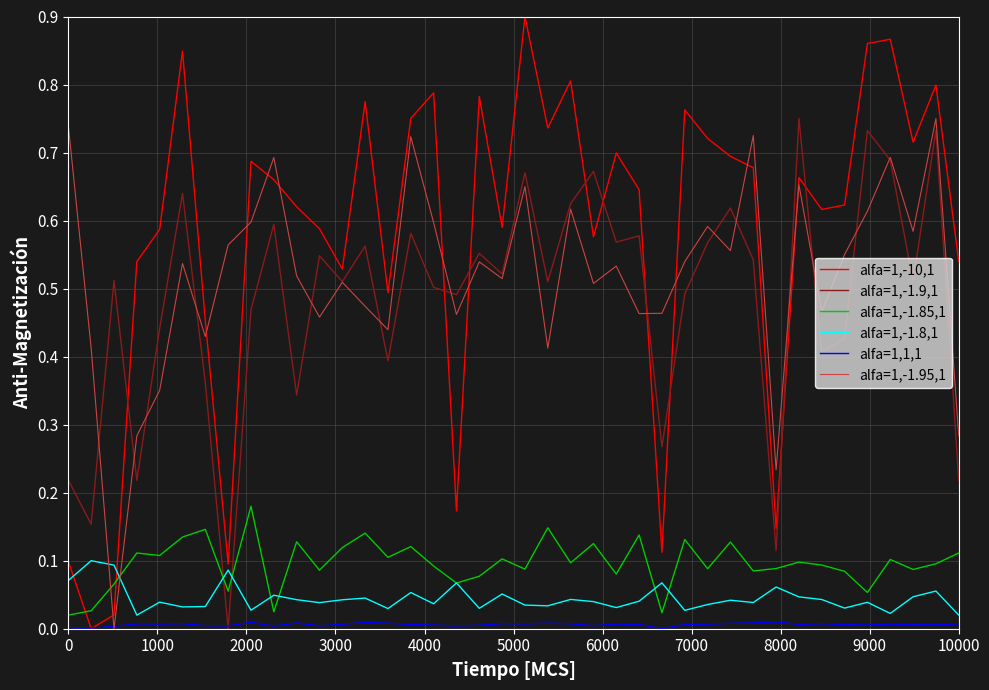

At how many categories does at least one series exceed 0?

40